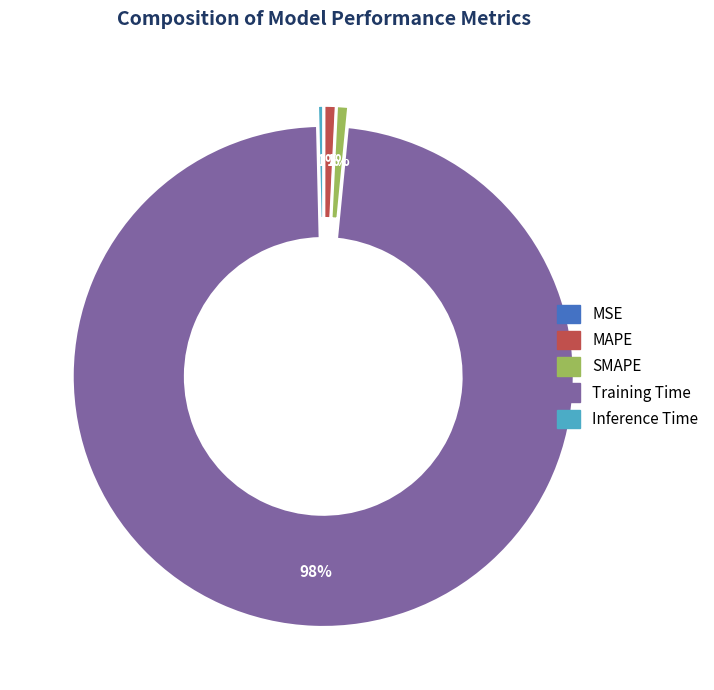

Is there any slice that represents more than half of the pie?

Yes